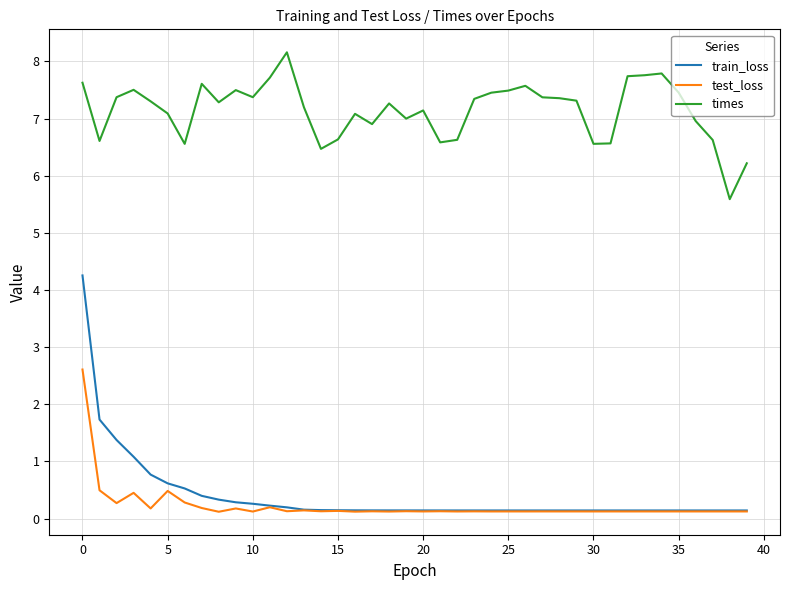

At how many categories does at least one series exceed 2?

40